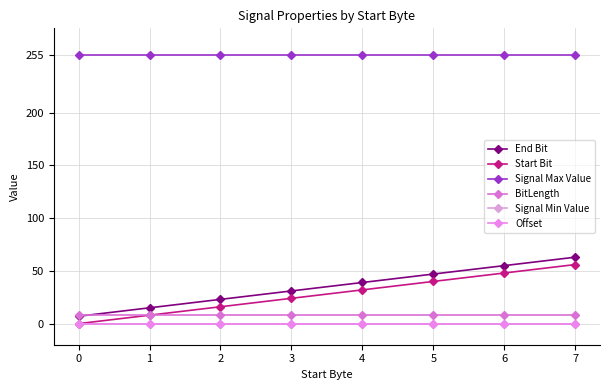

True or false: Start Bit and Signal Min Value cross at least once.

False